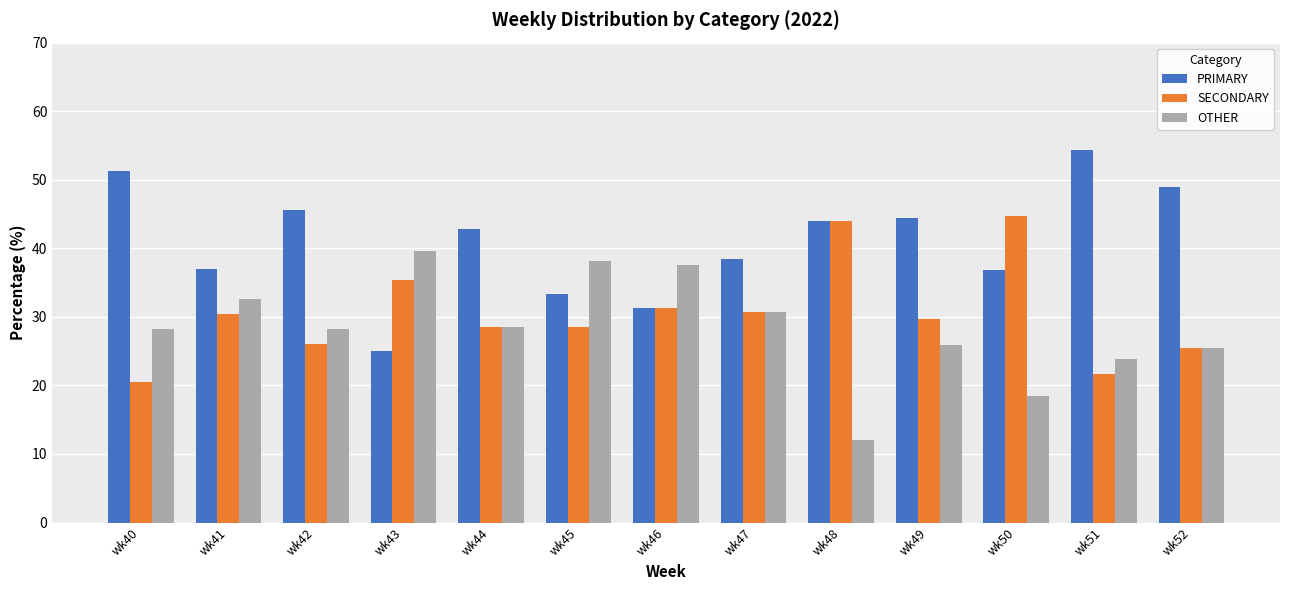

What is the sum of all OTHER values?

369.4